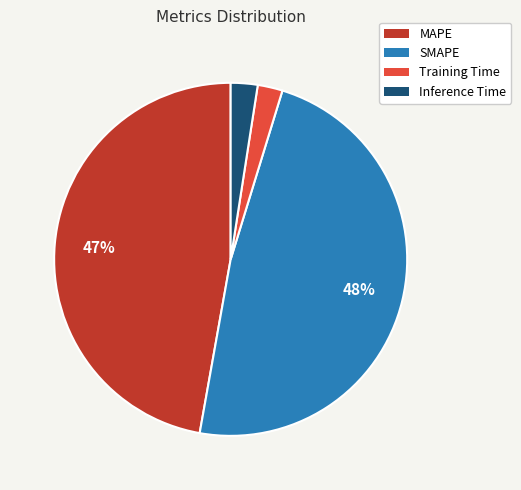

True or false: MAPE accounts for 47% of the total.

True